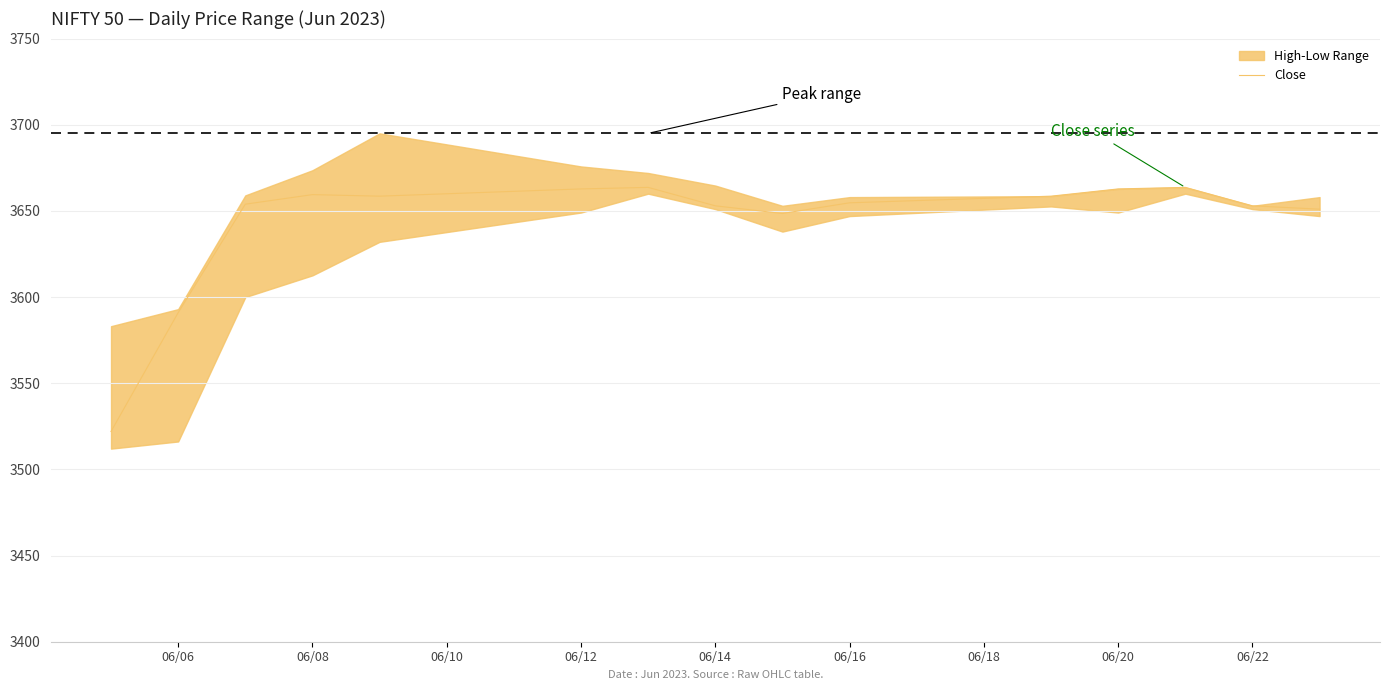

True or false: Close has a value of 3654.7 at 06/16.

True